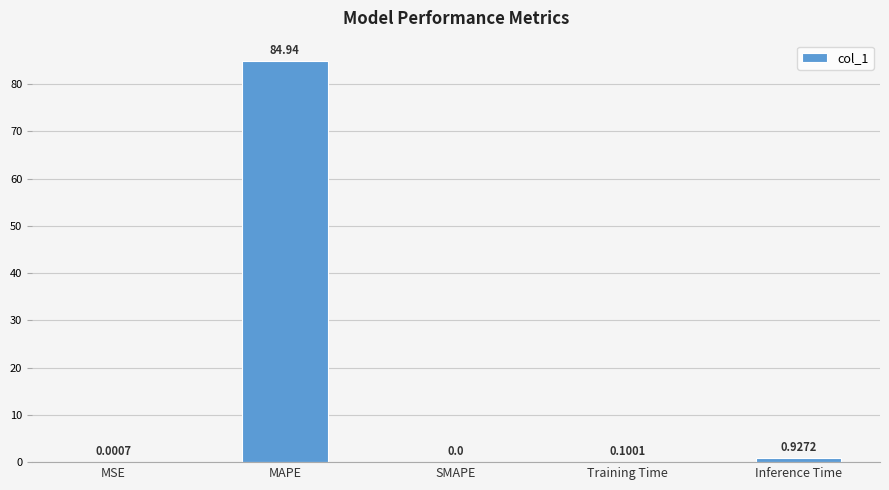

Which has a higher value, Inference Time or Training Time?

Inference Time